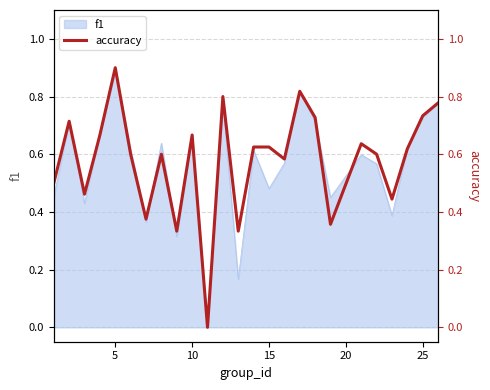

Which category has the highest value in the f1 series?

5